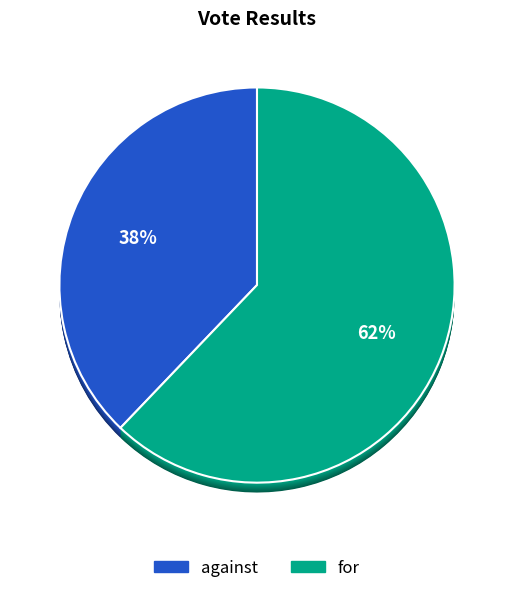

What percentage is the for slice, to the nearest percent?

62%